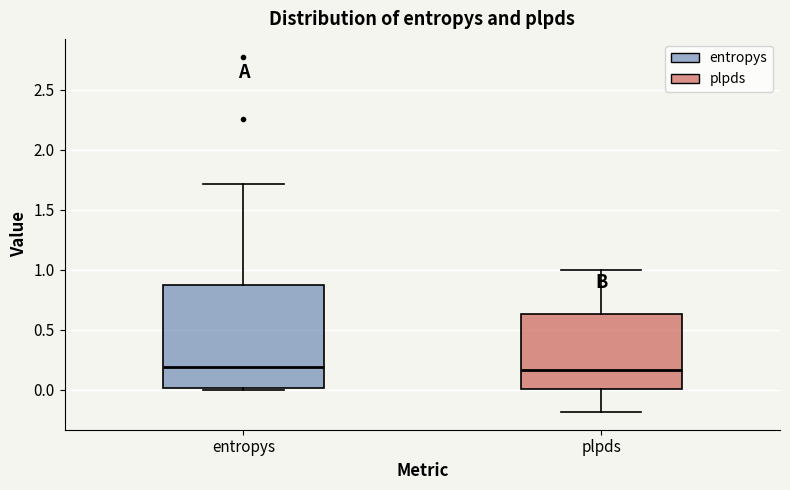

Comparing the boxes themselves (not the whiskers), which one is the tallest?

entropys